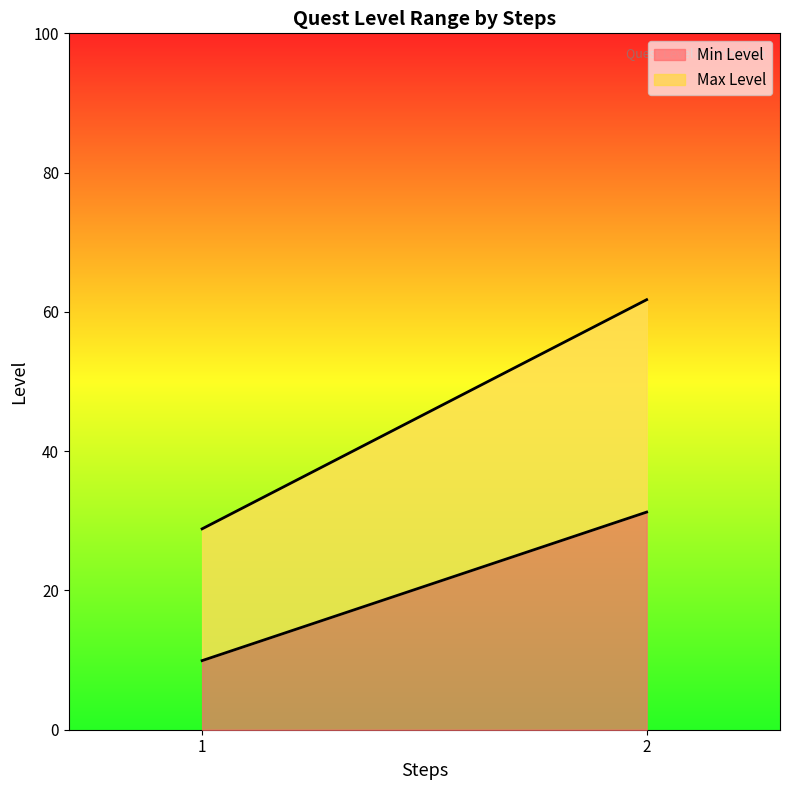

At which label does Max Level first exceed 25?

1